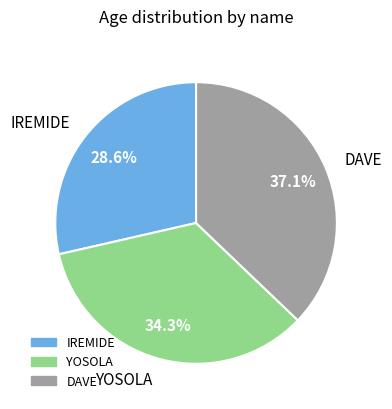

Is it true that YOSOLA is 44% of the pie?

False